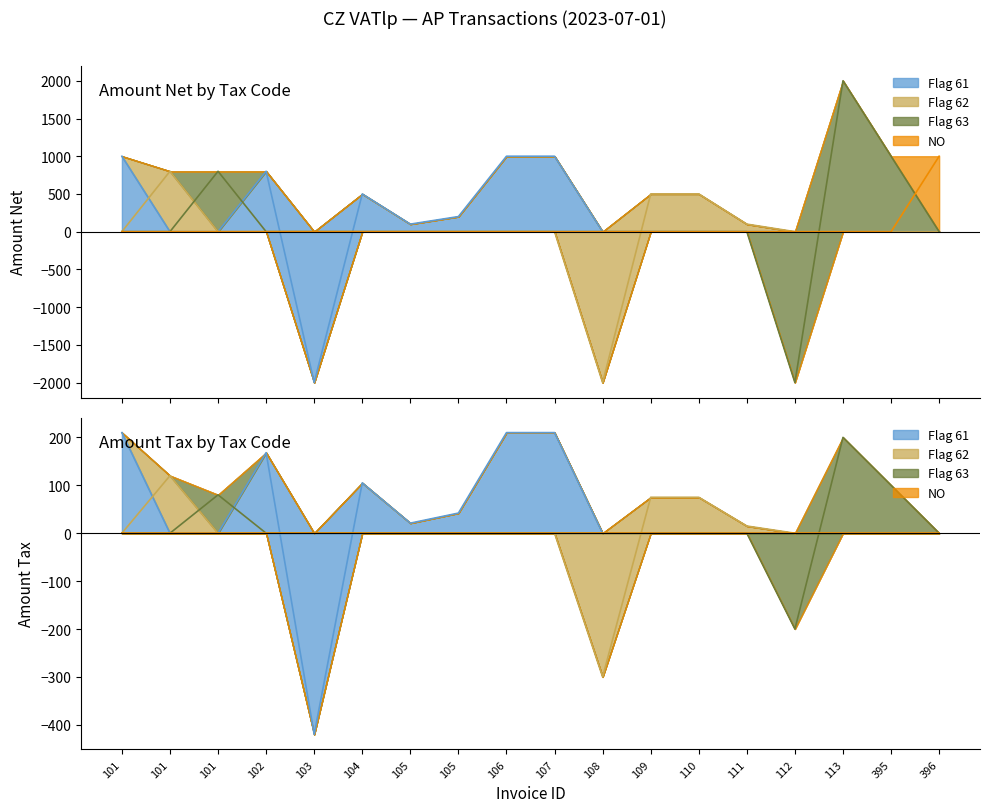

What is the value of the Amount Net point at the 5th from the left?

-2000.0